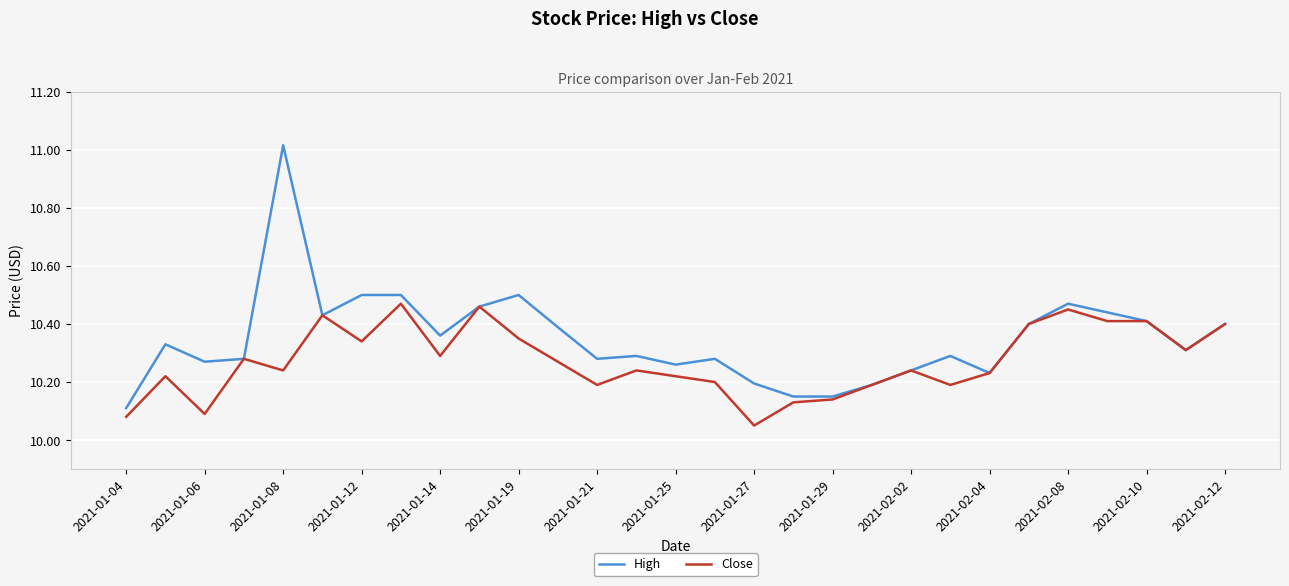

Which series has the largest total across all categories?

High